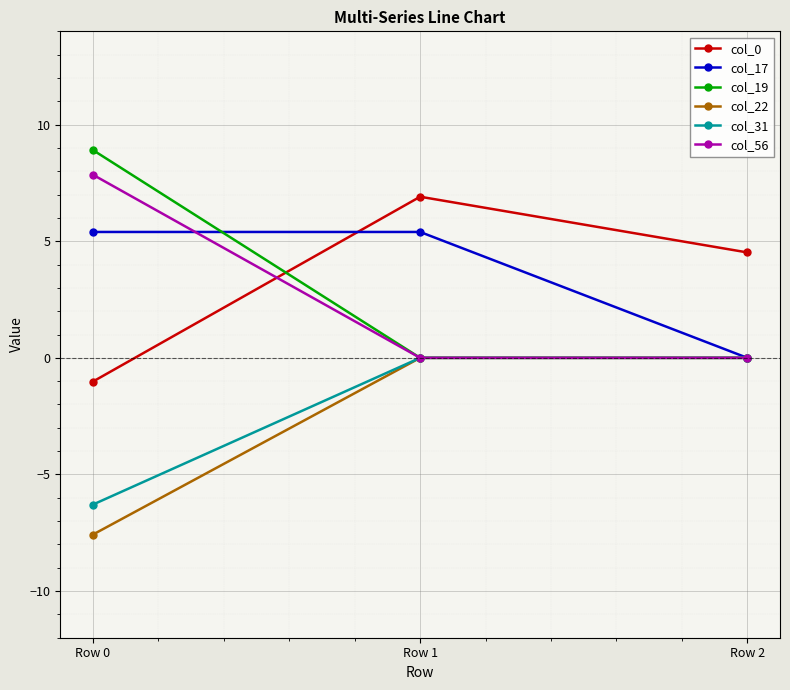

Which series has the widest spread of values?

col_19